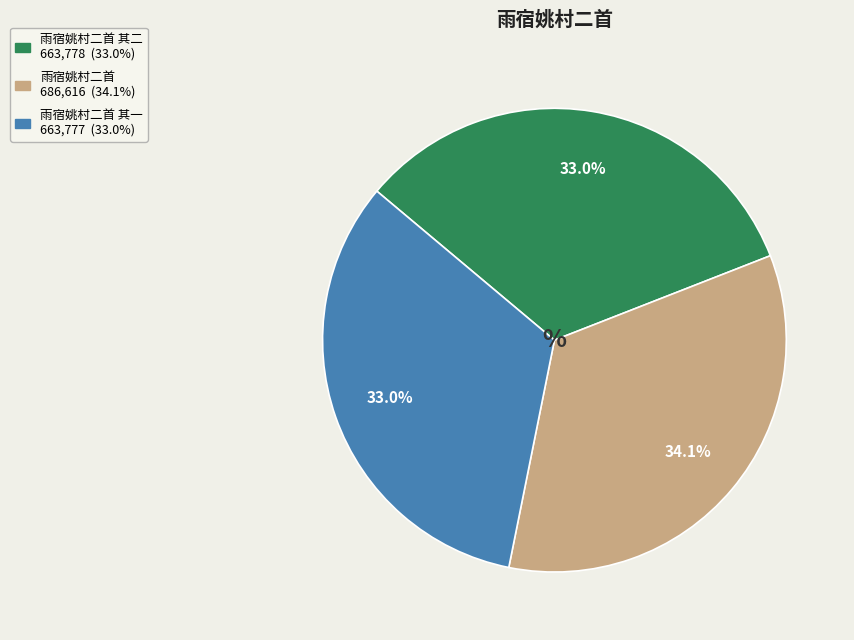

Is there a majority slice in this chart?

No